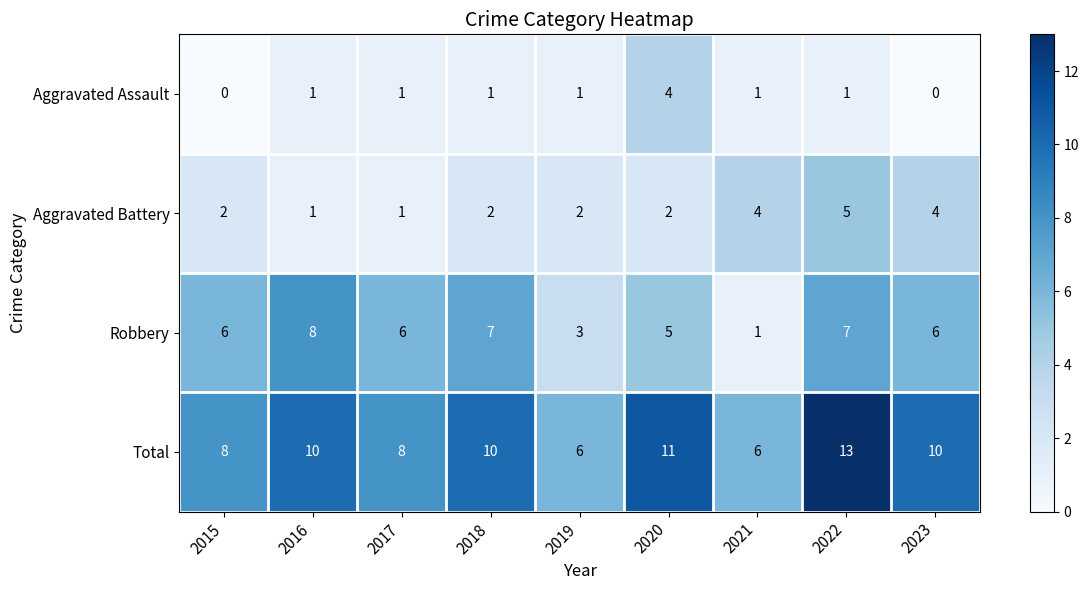

Between 2017 and 2019, which series saw the biggest shift?

Robbery